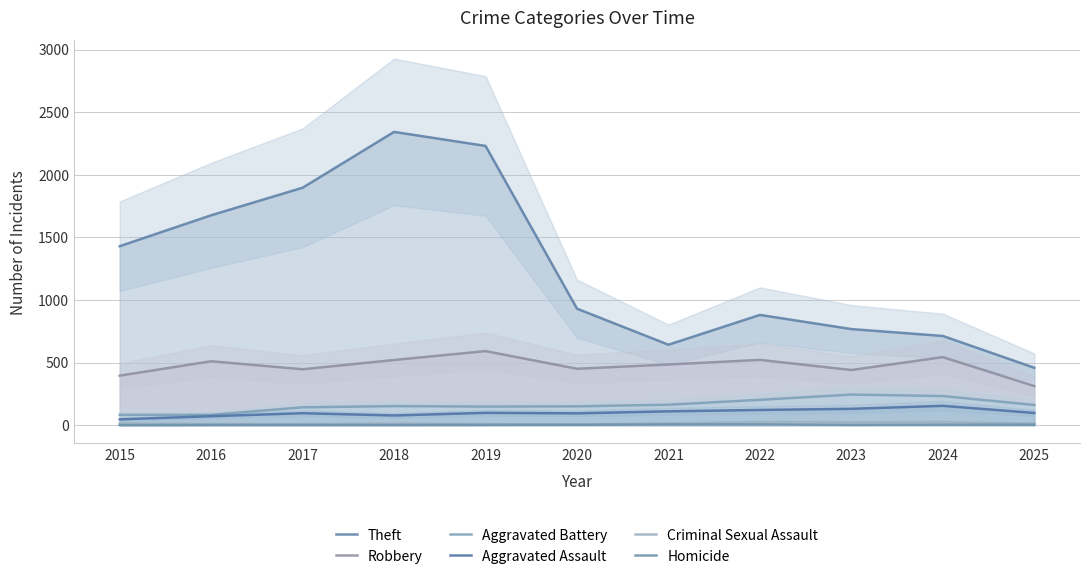

In Criminal Sexual Assault, how many points are higher than both neighbors (excluding endpoints)?

3